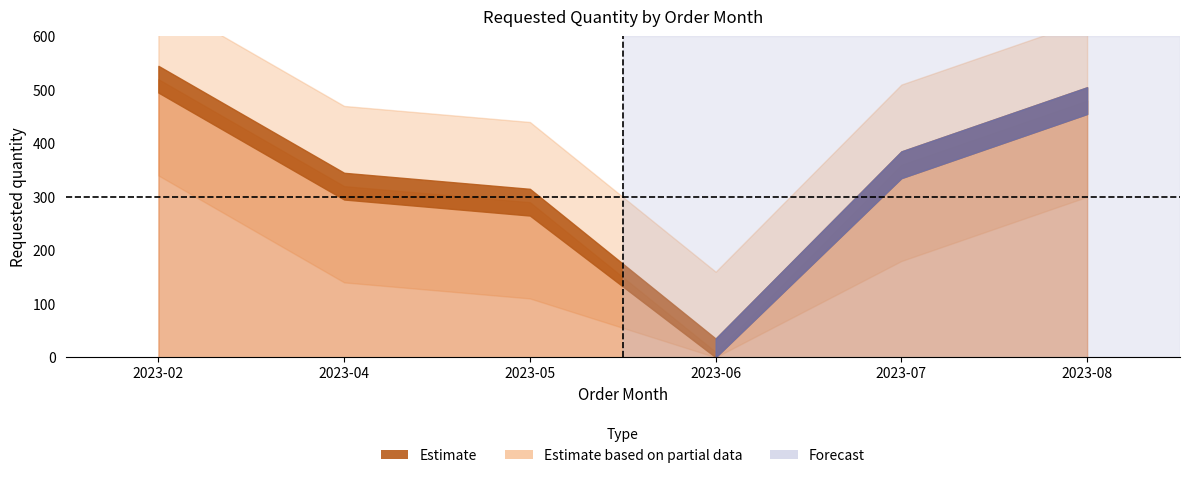

Is it true that the value at 2023-06 is 10?

True